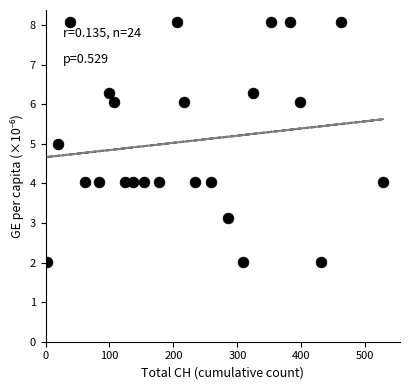

What is the range of X values (max minus min)?

525.0